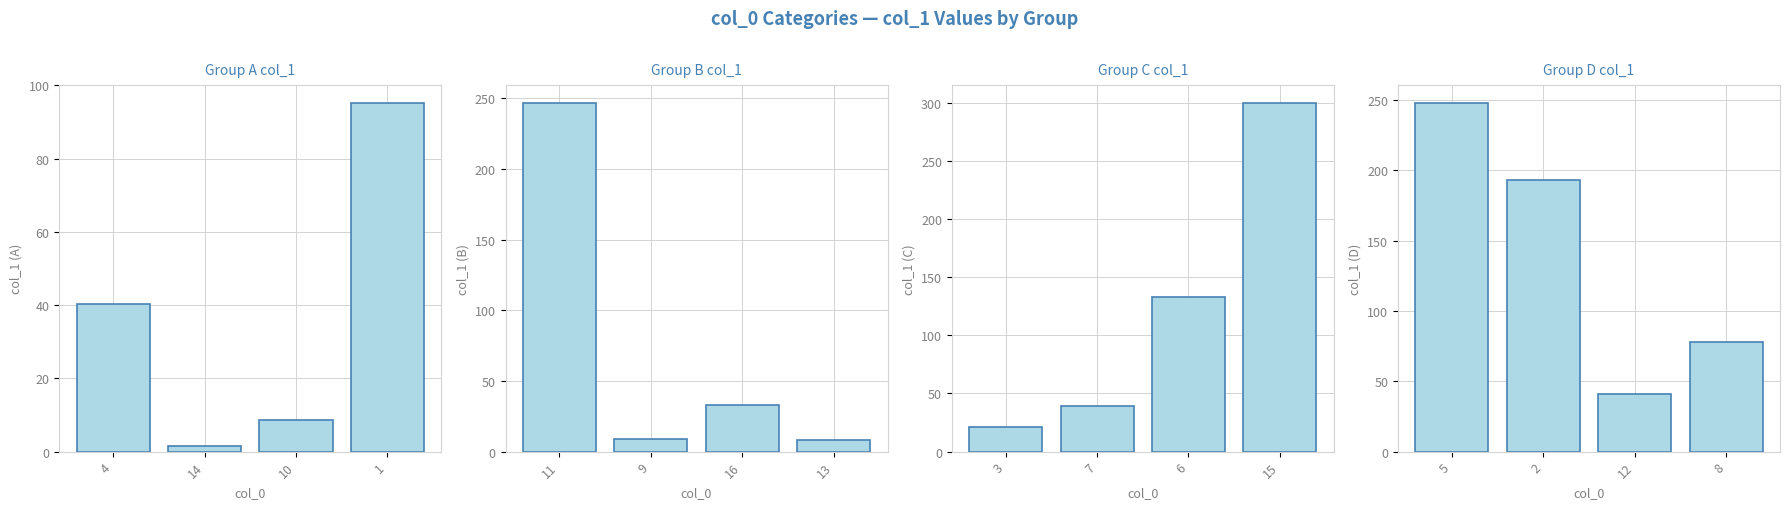

What is the sum of all col_1 Group A values?

145.7